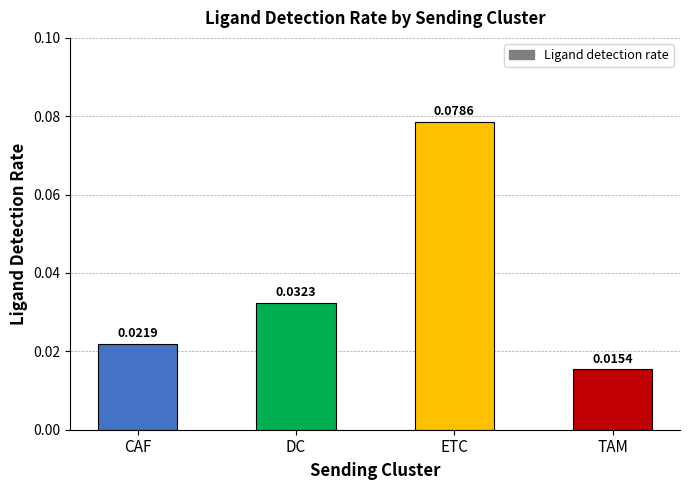

List the labels in order of value, largest first.

ETC, DC, CAF, TAM